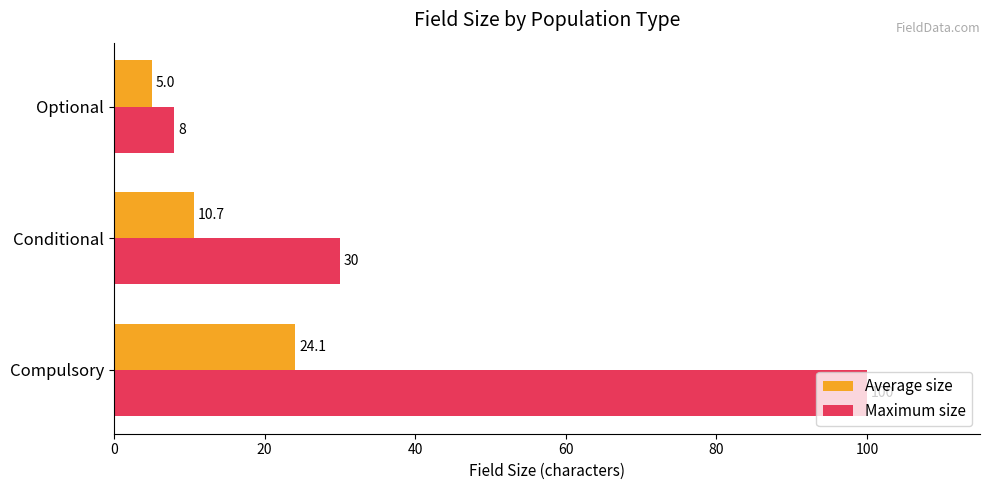

List the series in order of their overall mean, highest first.

Maximum size, Average size